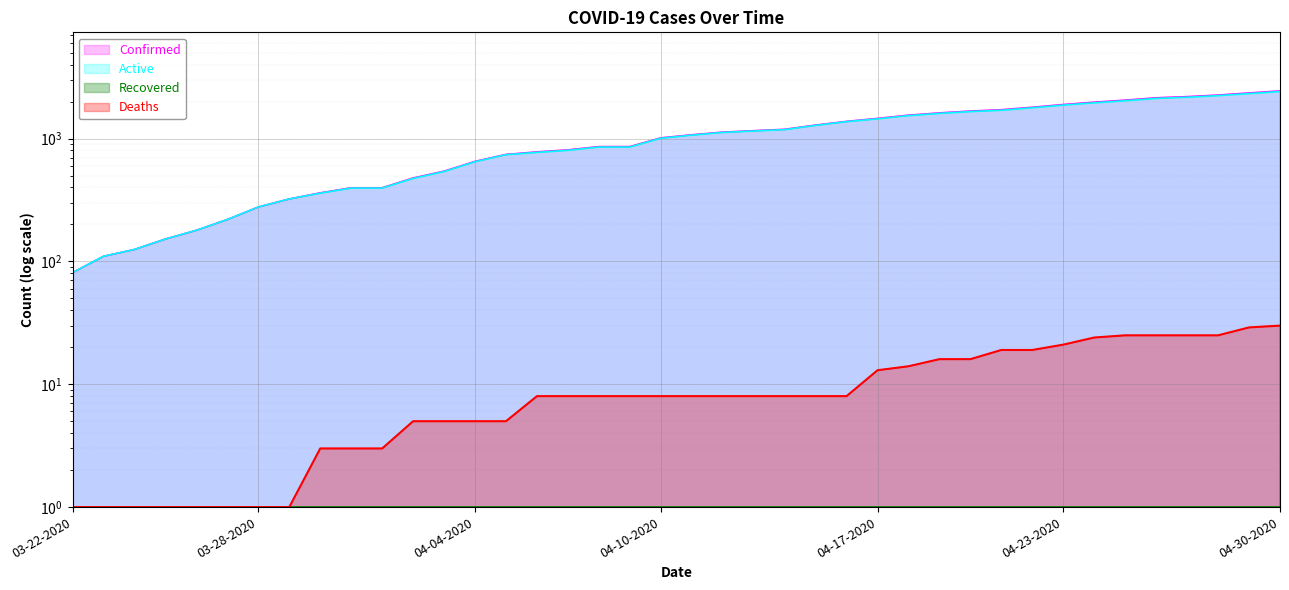

Which series has the widest spread of values?

Confirmed